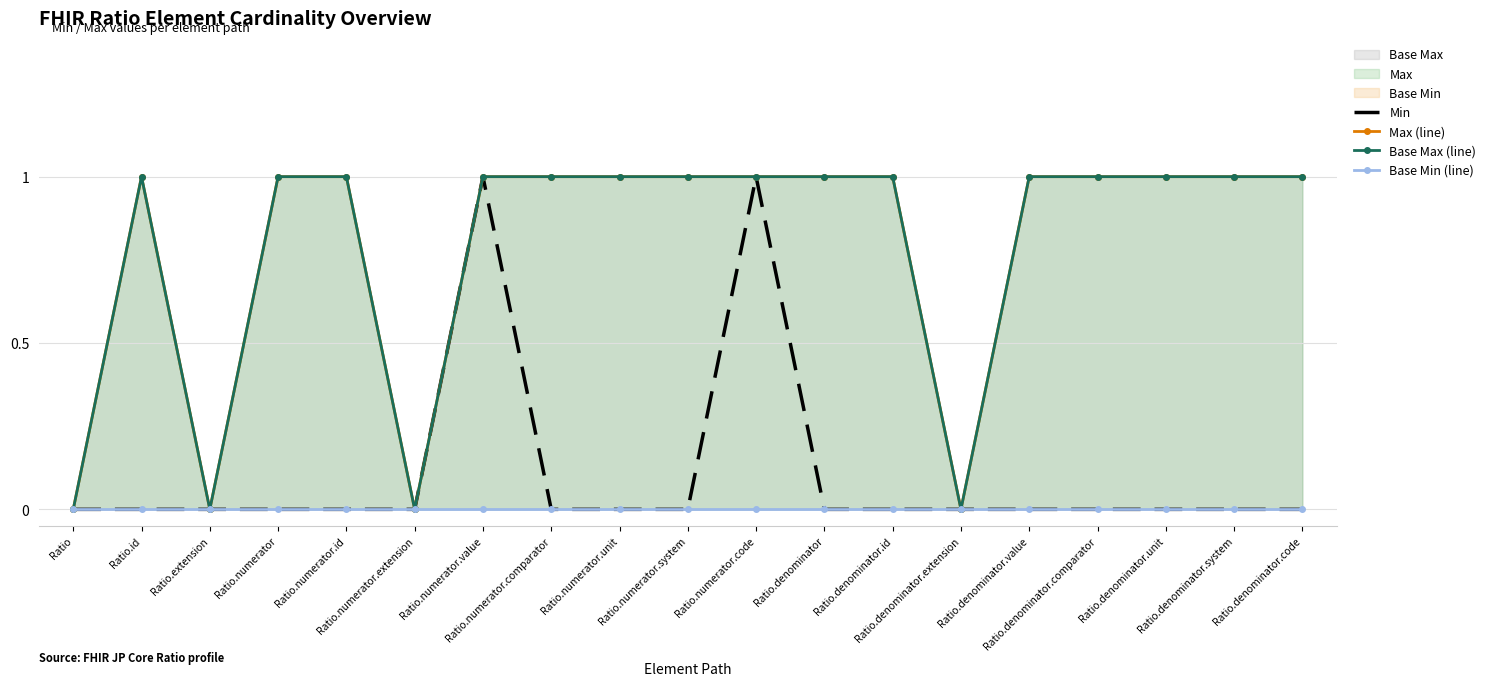

At how many categories does at least one series exceed 0?

15